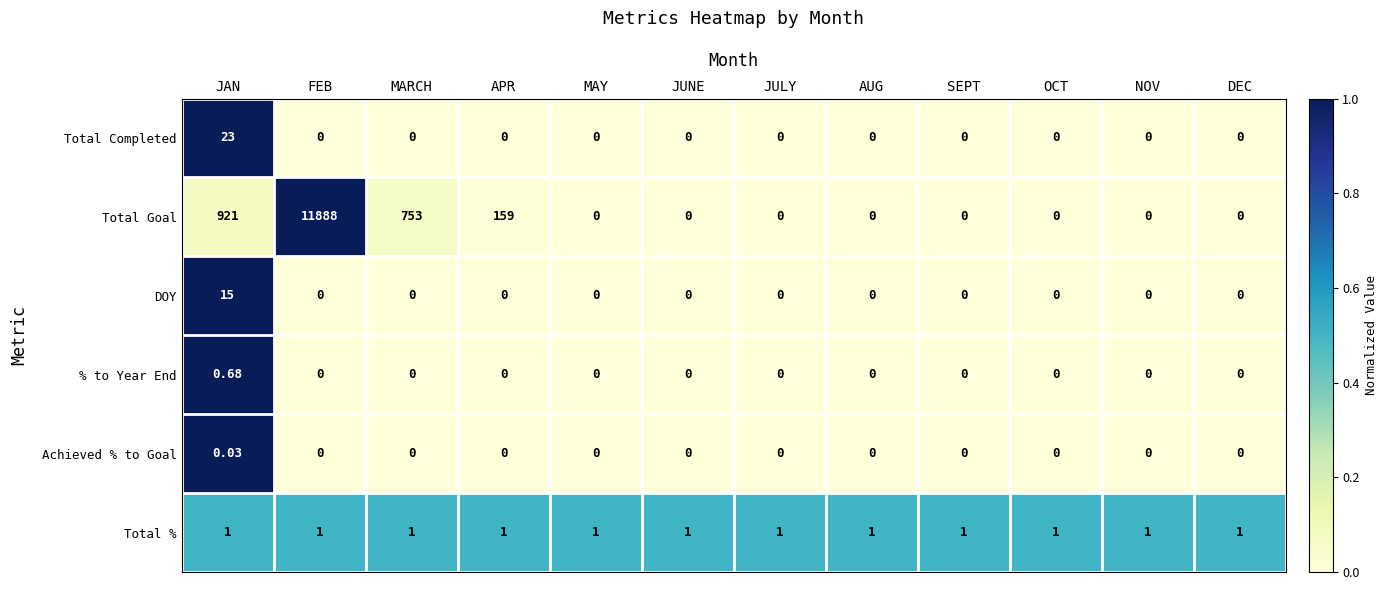

Which series has the largest range (max minus min)?

Total Goal